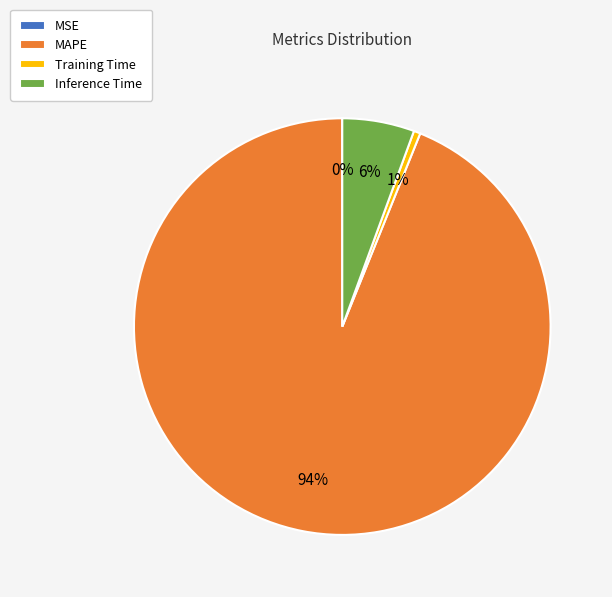

To the nearest percent, what is the combined percentage of MAPE and Inference Time?

99%